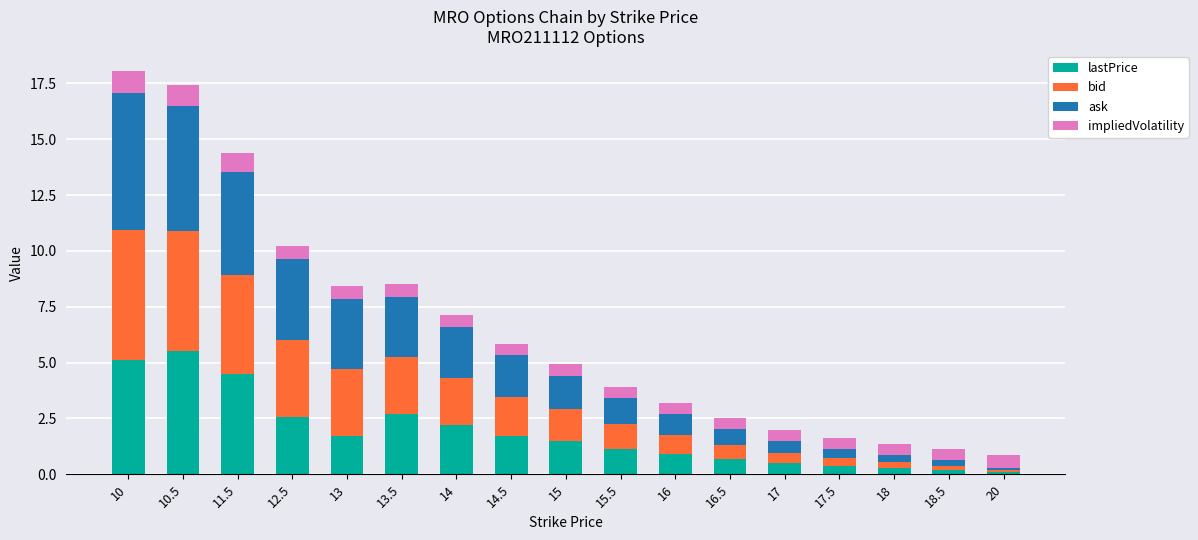

True or false: lastPrice has a value of 6.7 at 11.5.

False